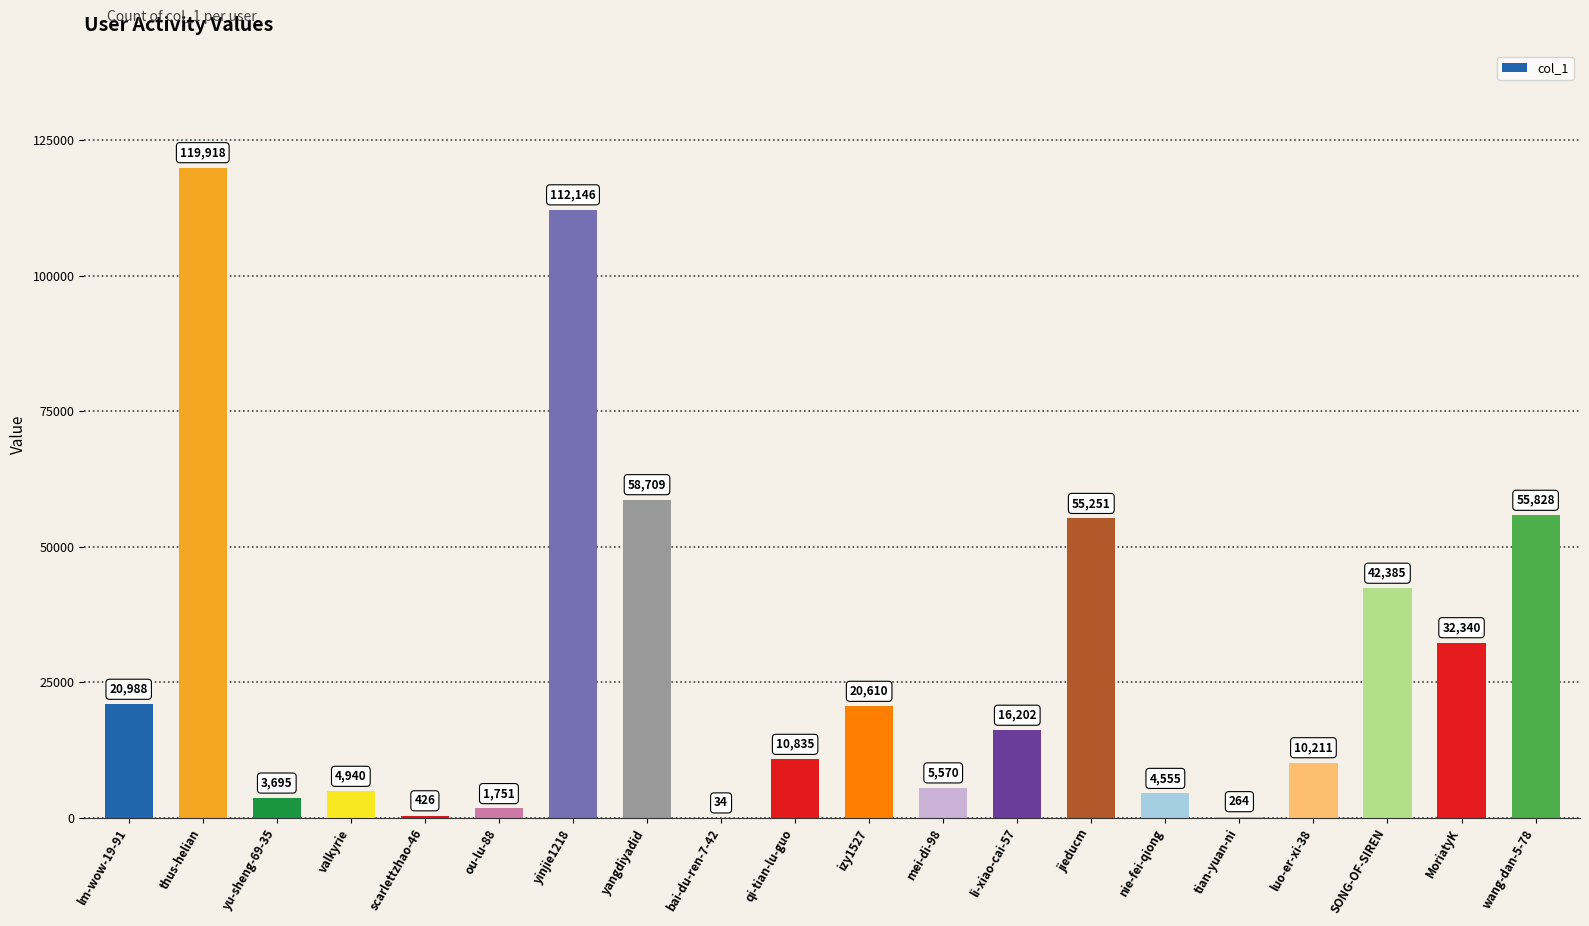

Reading right to left, what are all the values shown in this chart?

55828	32340	42385	10211	264	4555	55251	16202	5570	20610	10835	34	58709	112146	1751	426	4940	3695	119918	20988